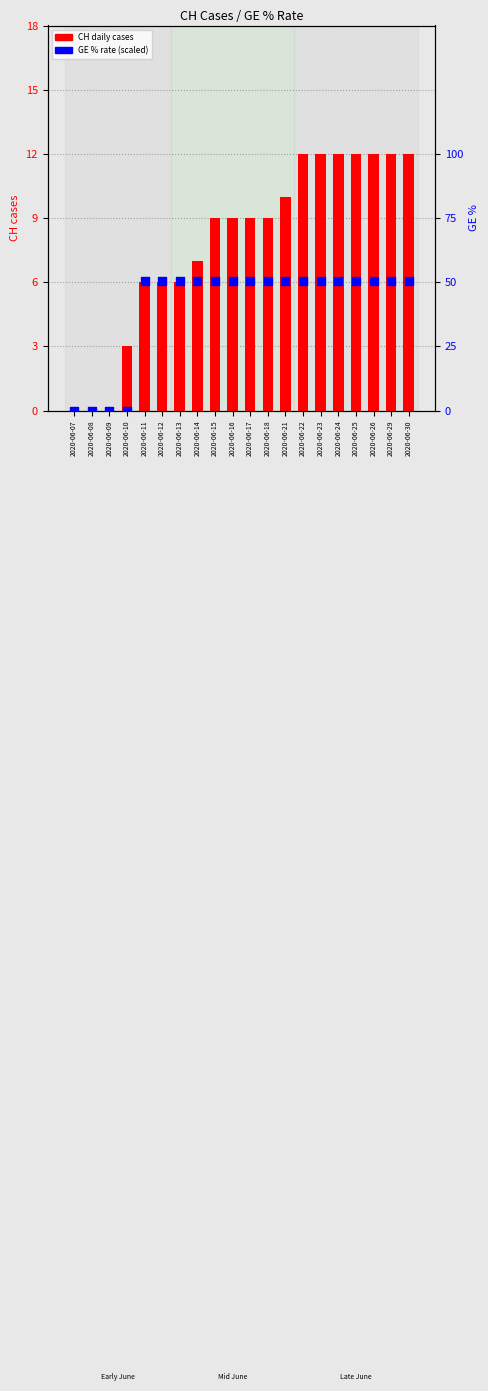

At how many categories does at least one series exceed 30?

16